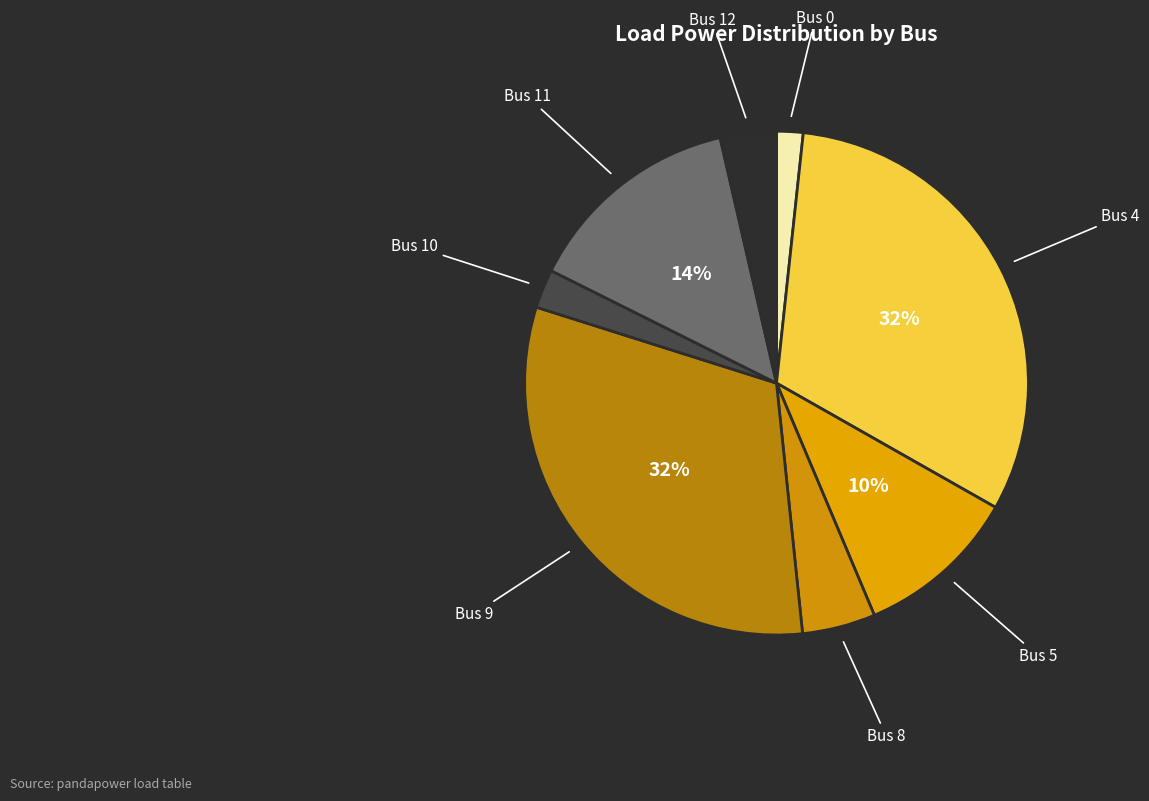

To the nearest percent, what is the combined percentage of Bus 5 and Bus 8?

15%